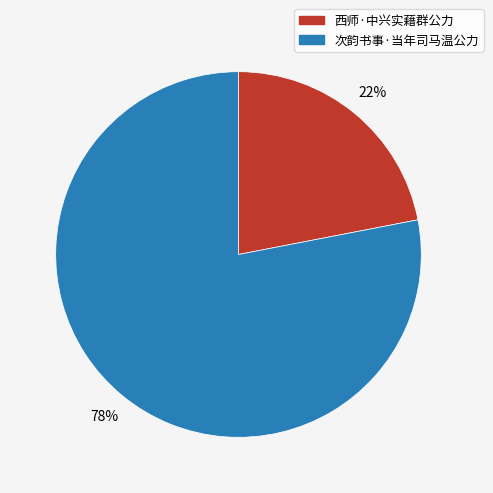

To the nearest percent, what percentage of the pie is 次韵书事·当年司马温公力?

78%